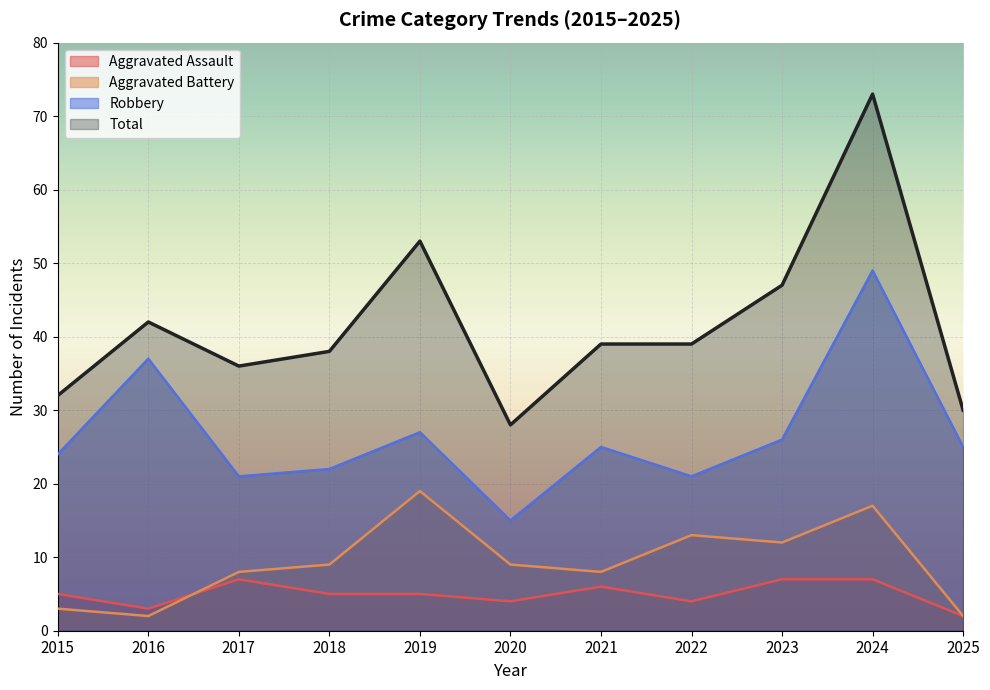

Does the chart display data point markers on the line(s)?

No